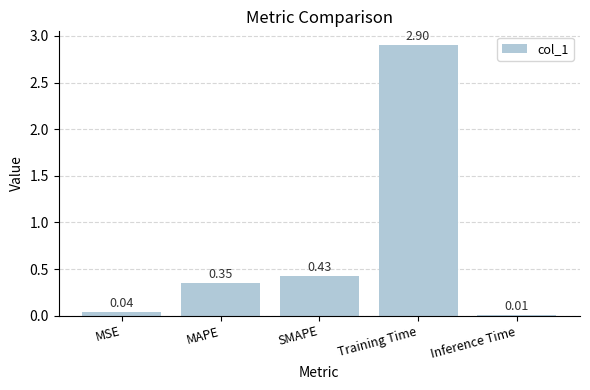

What is the label of the 4th bar from the left?

Training Time